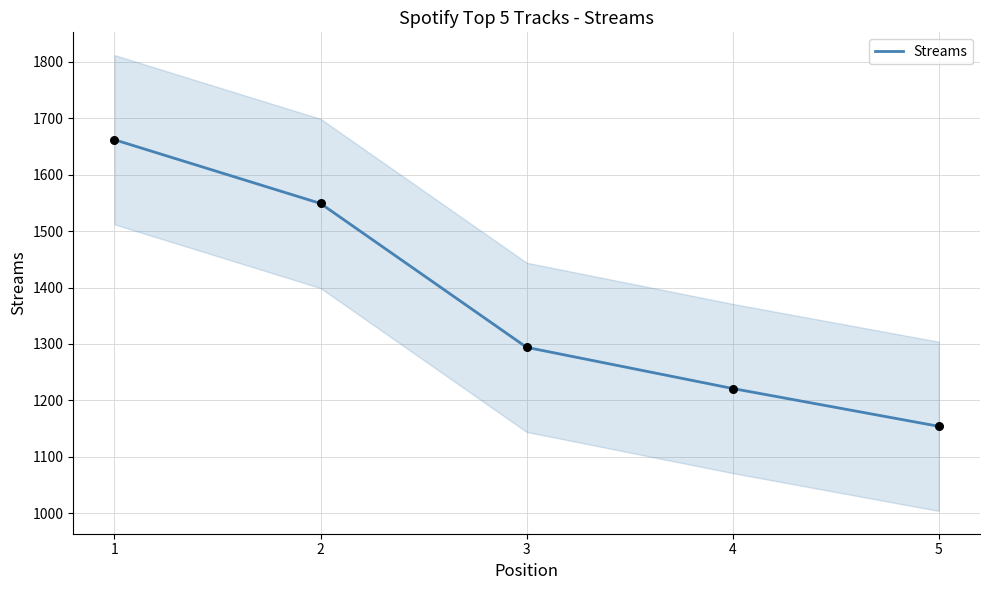

What is the change in value from 2 to 3?

-255